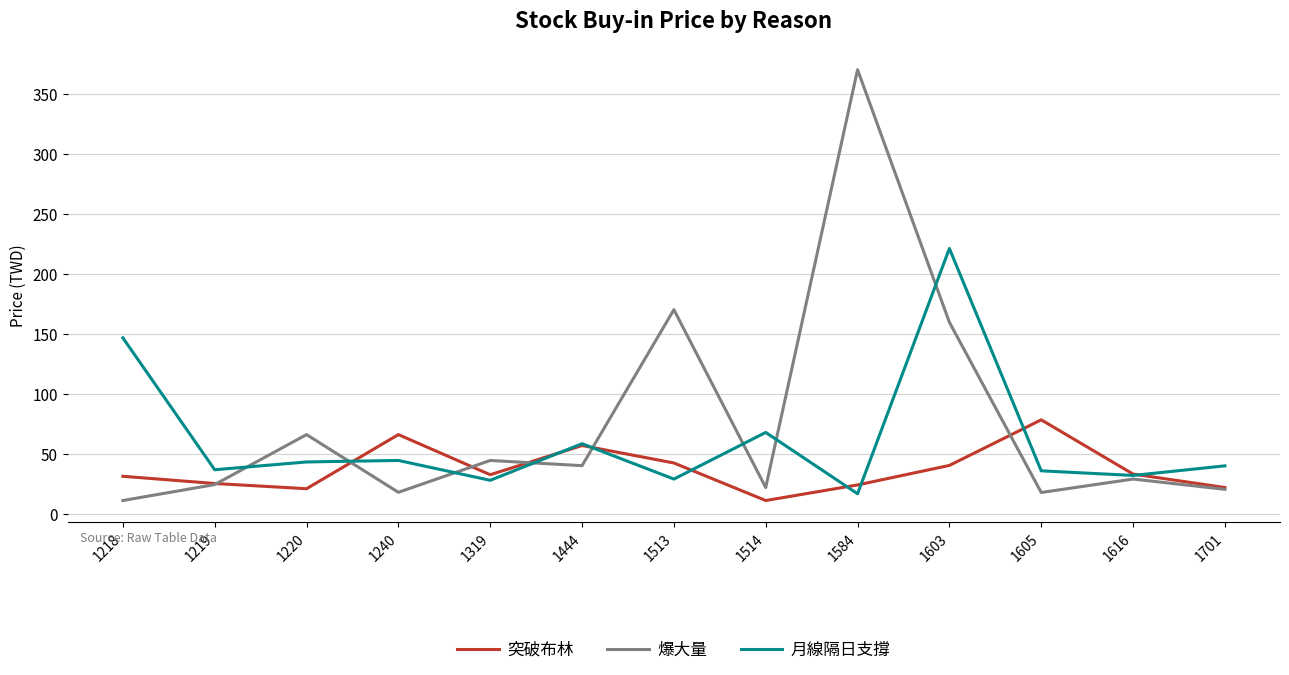

The 月線隔日支撐 series shows 32.4 at 1616. True or false?

True